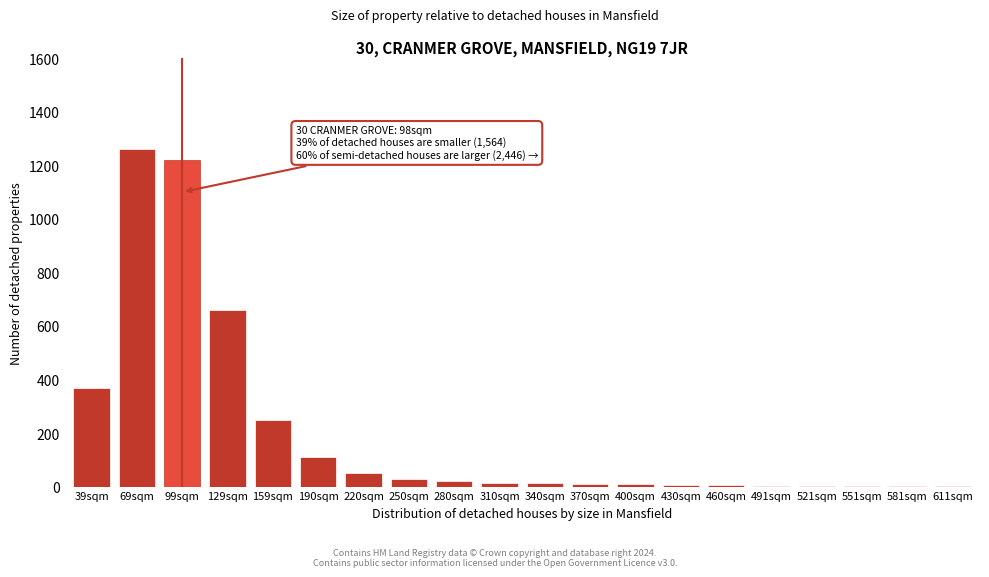

What is the greatest value displayed?

1260